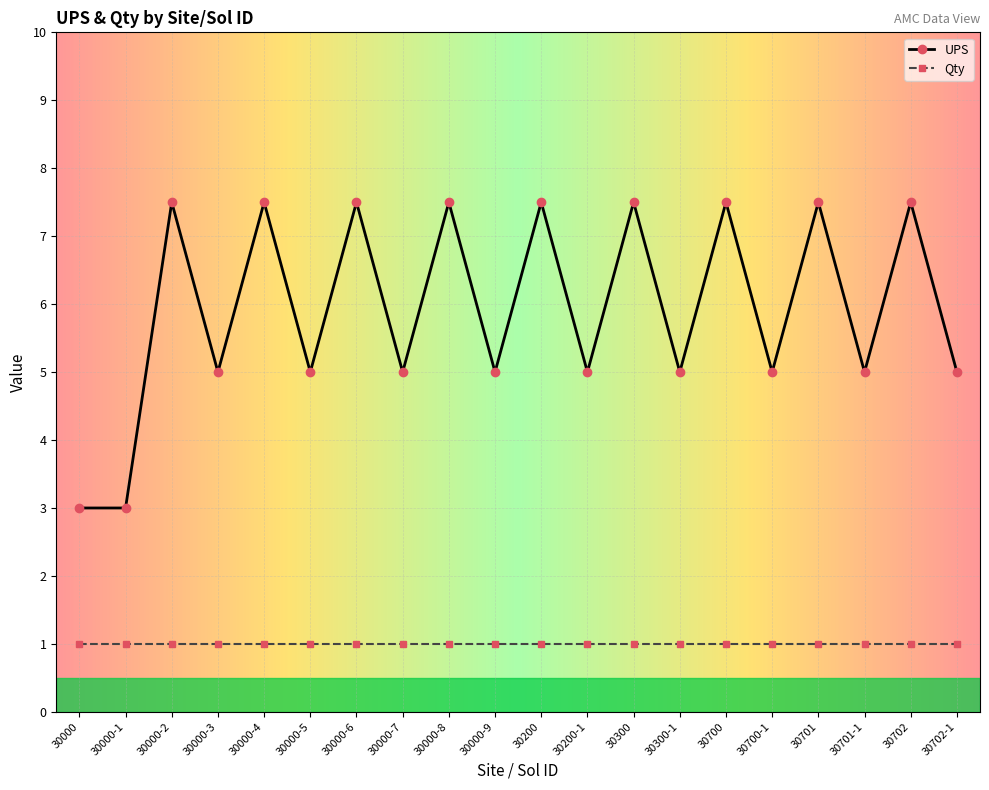

Between 30700 and 30702-1, which series saw the biggest shift?

UPS